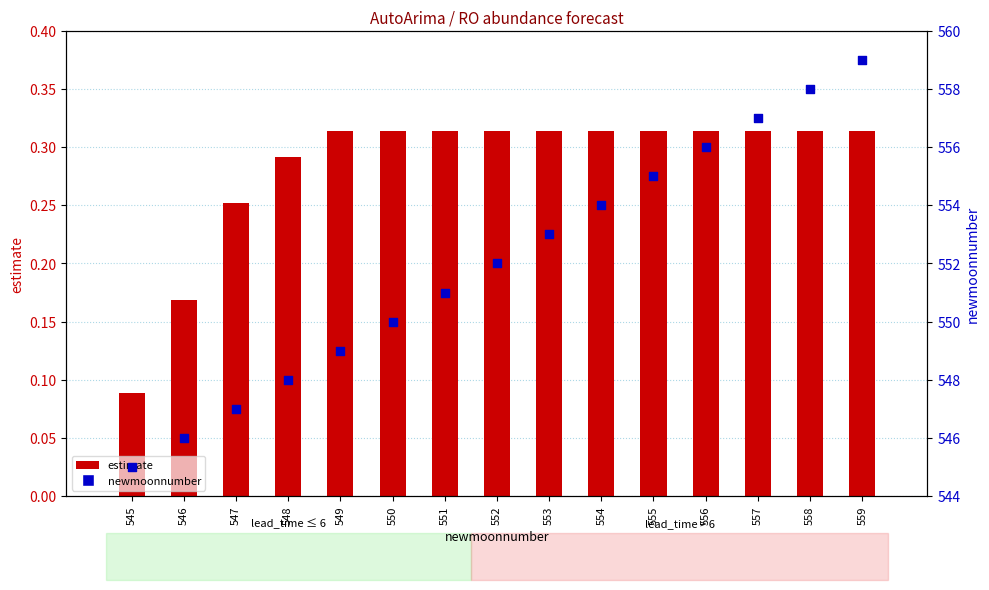

What are all the series names shown in the legend?

estimate, newmoonnumber